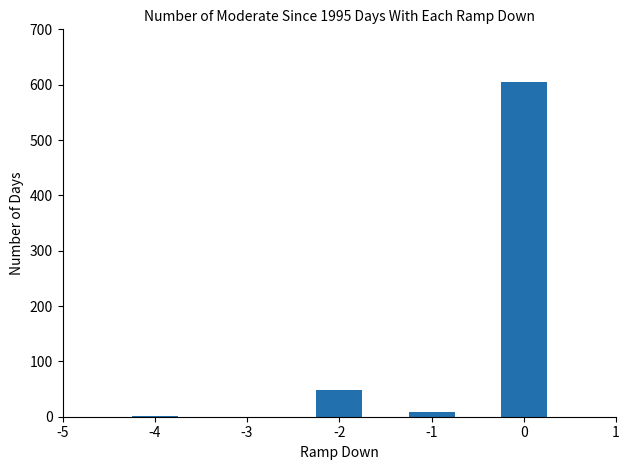

What is the maximum value shown in the chart?

605